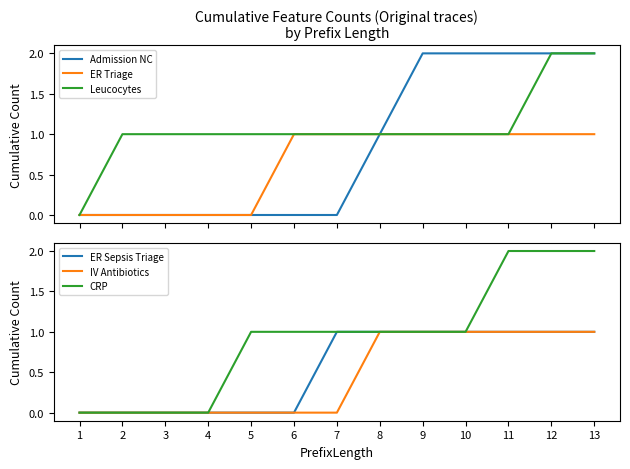

Between 2 and 7, which is larger?

2